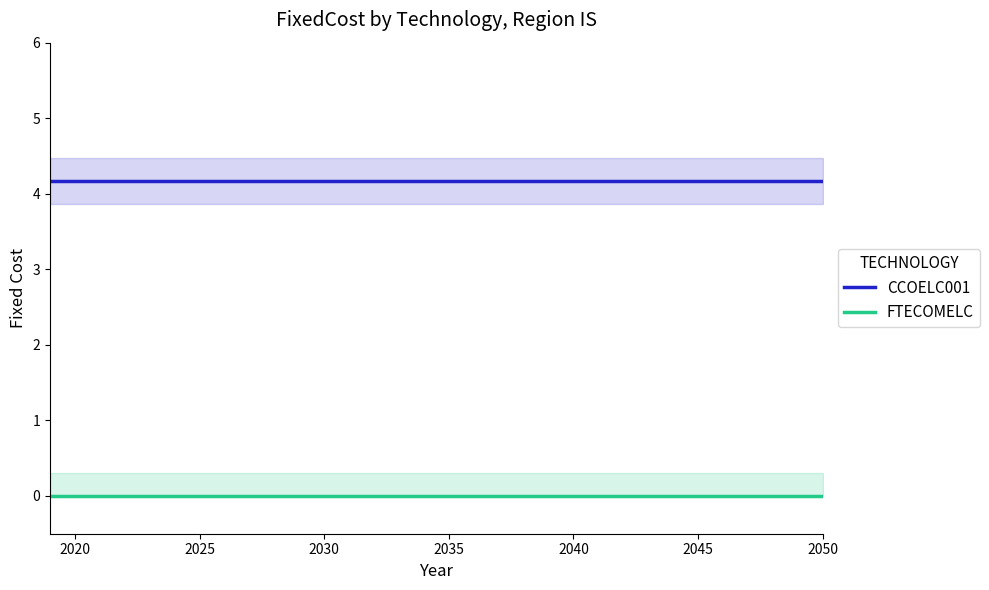

What is the maximum value shown in the chart?

4.2